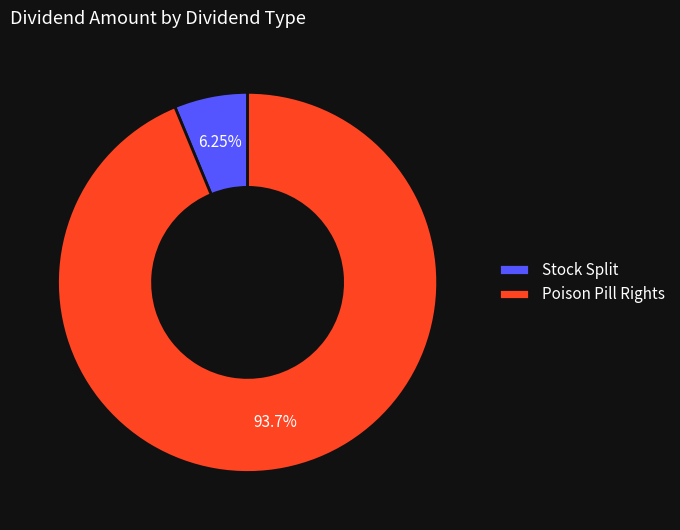

To the nearest percent, what percentage of the pie is Poison Pill Rights?

94%